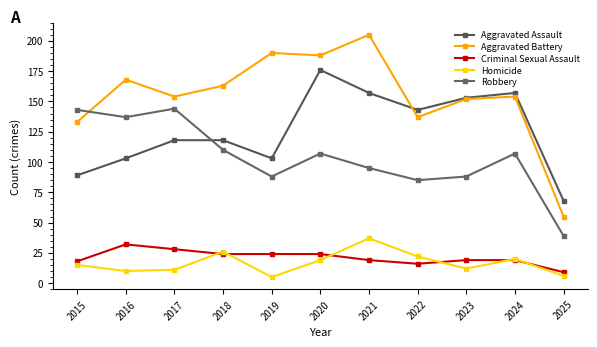

True or false: Aggravated Battery and Homicide cross at least once.

False